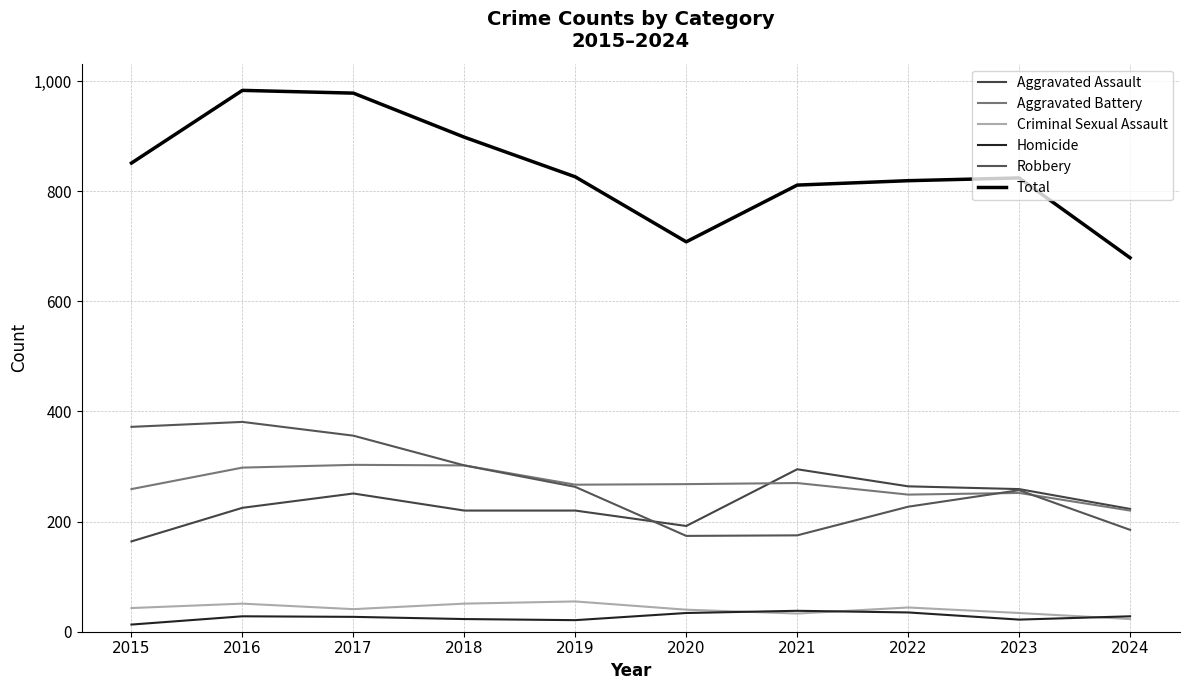

Does the chart have visible grid lines?

Yes